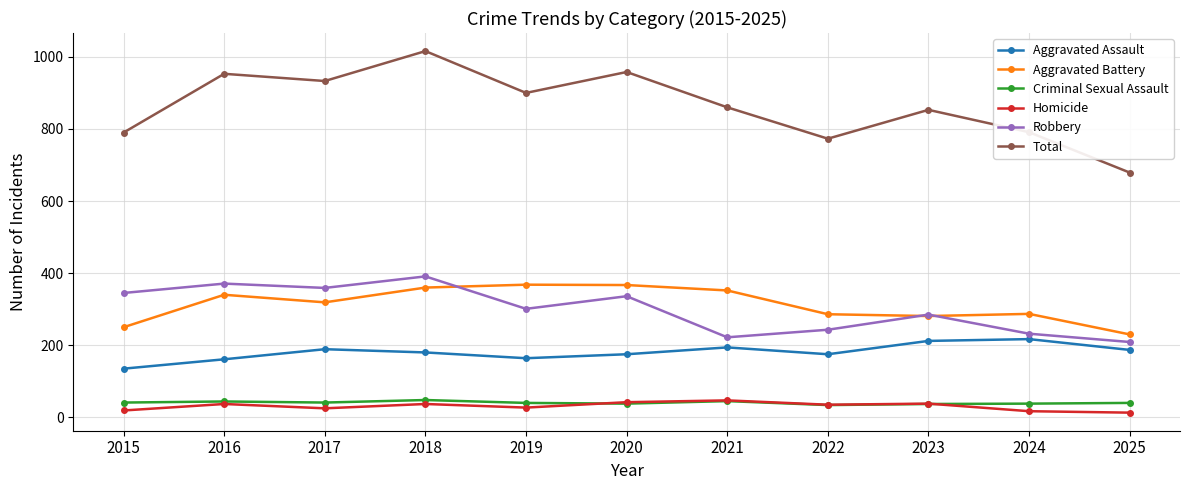

What is the spread (max minus min) of values at 2017?

908